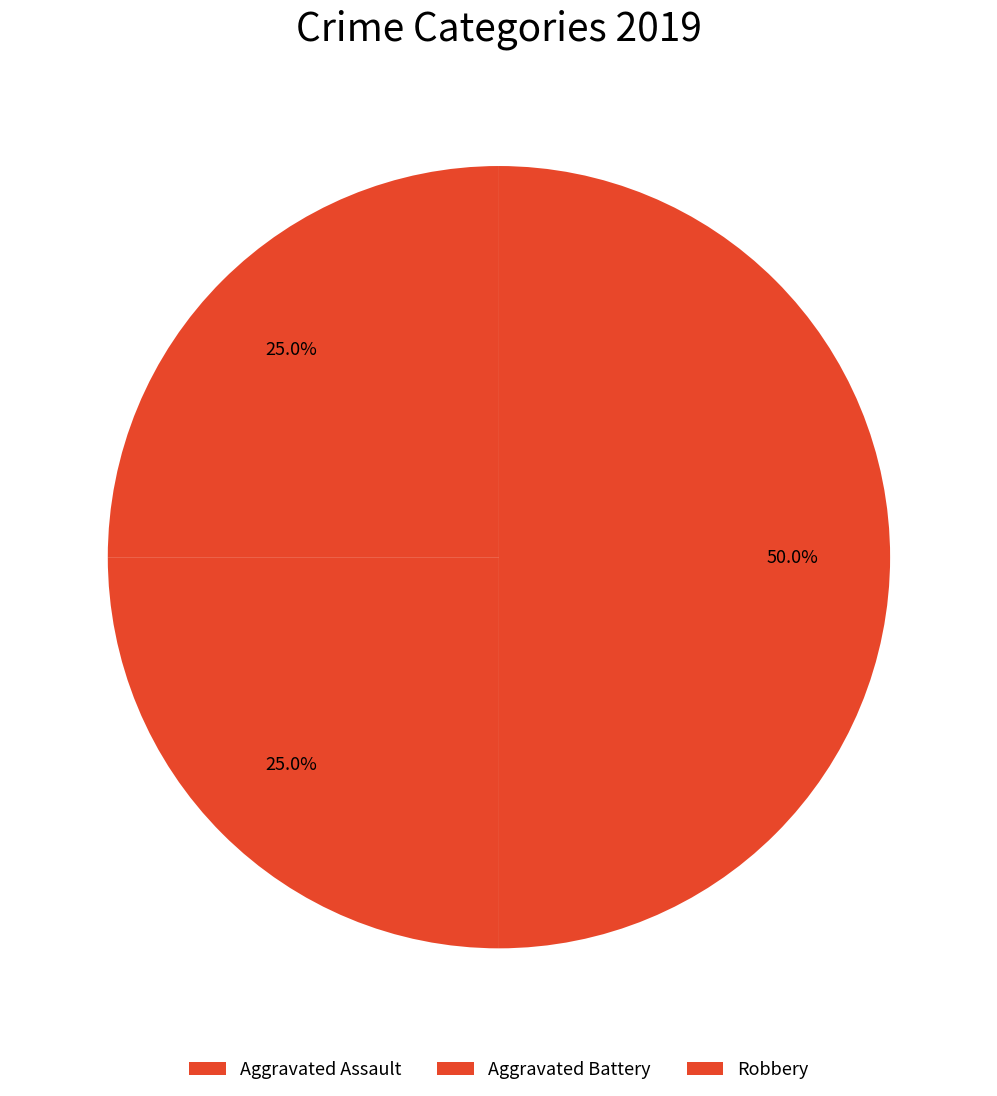

Which category has the biggest portion of the pie?

Robbery